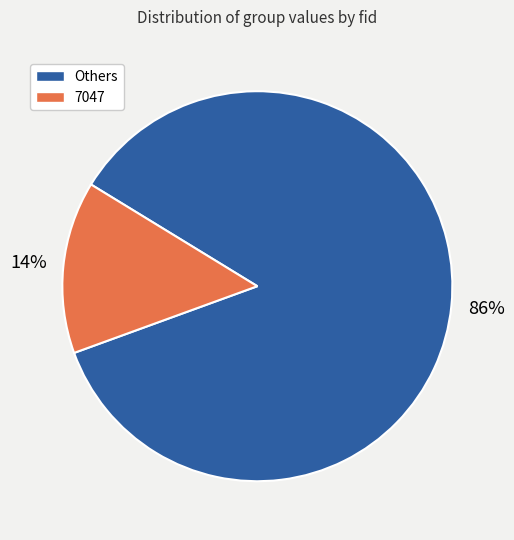

Do 7047 and Others together represent more than half of the pie?

Yes